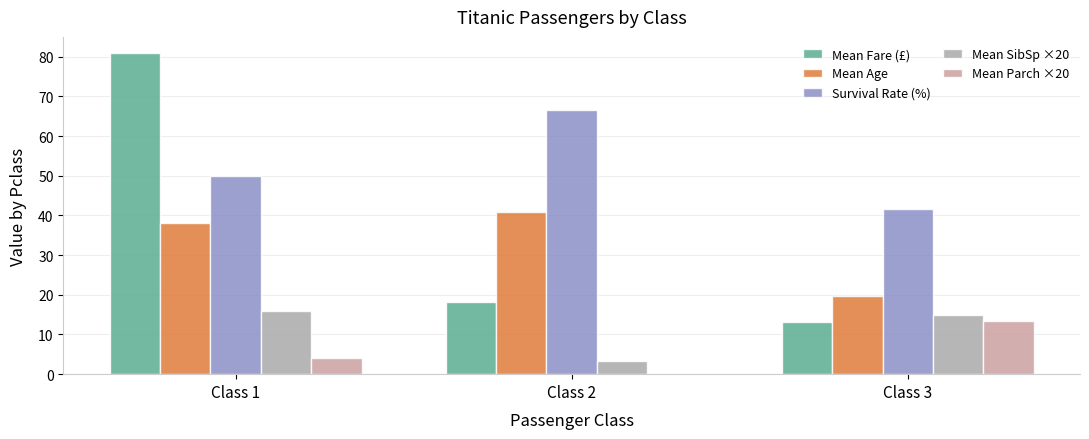

What is the greatest value displayed?

81.0